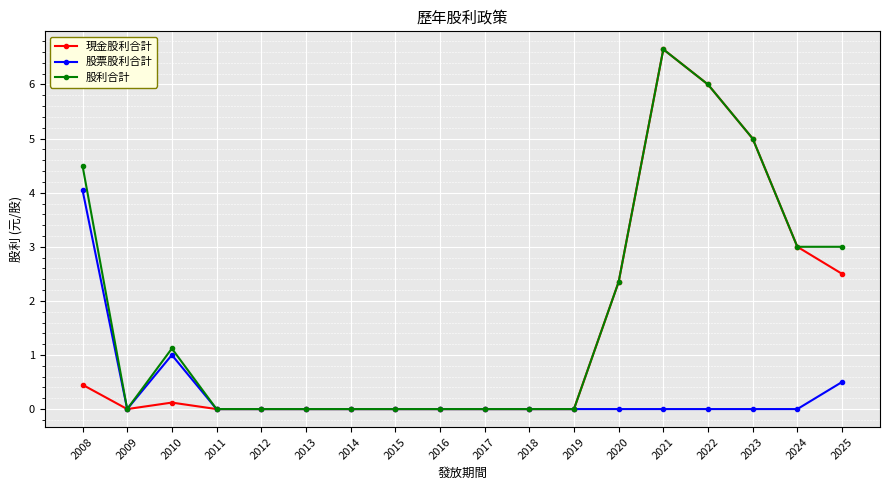

How many lines are shown in the chart?

3